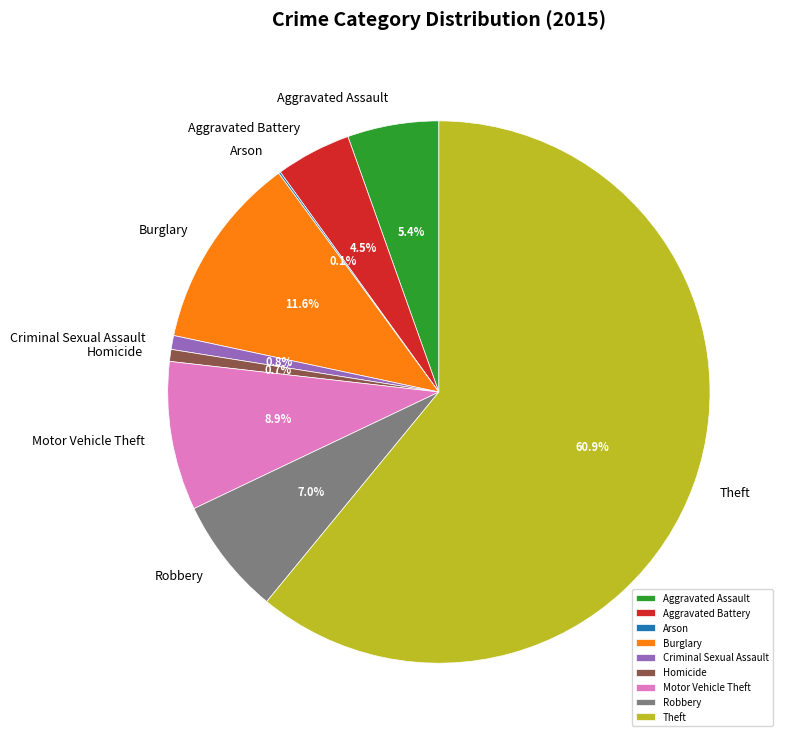

What percentage do Aggravated Battery and Aggravated Assault together represent?

9.9%